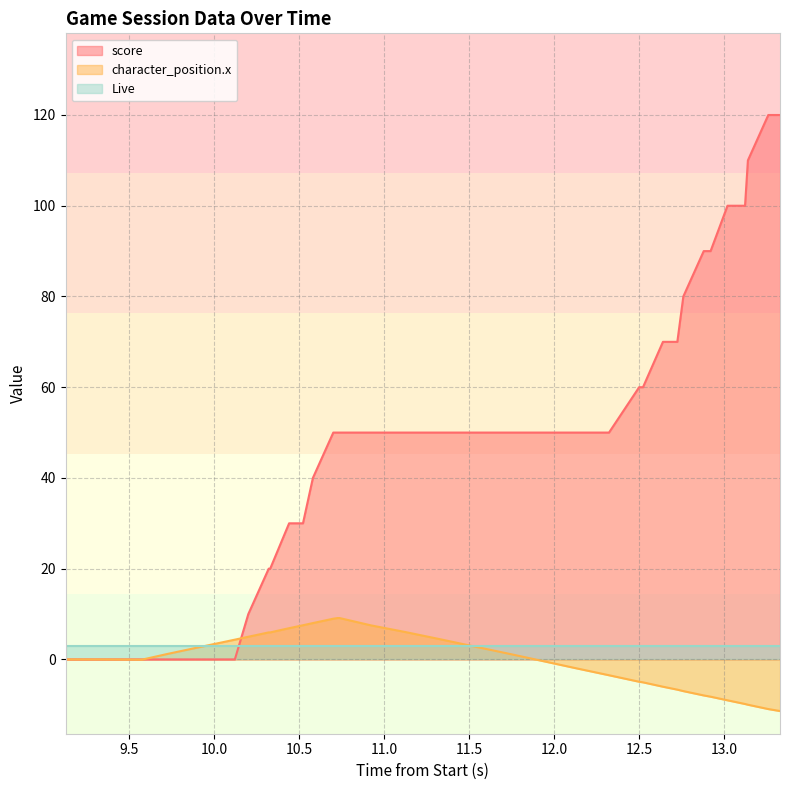

How many series are shown in this chart?

3